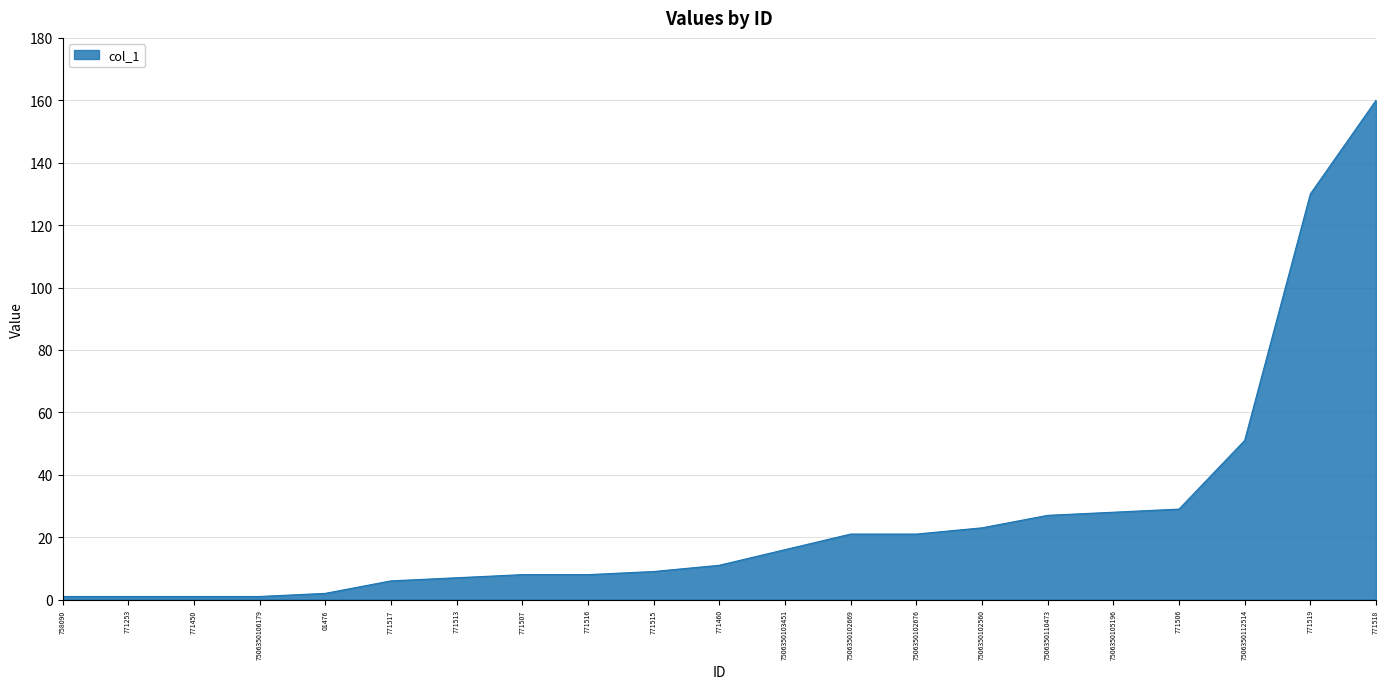

Approximately how many times larger is the value at 771507 compared to 771518?

0.1